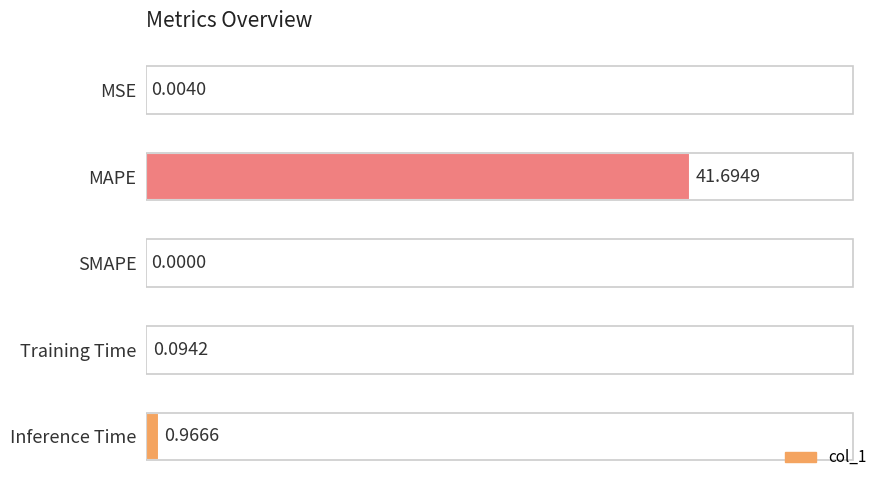

Are the bars horizontal?

Yes